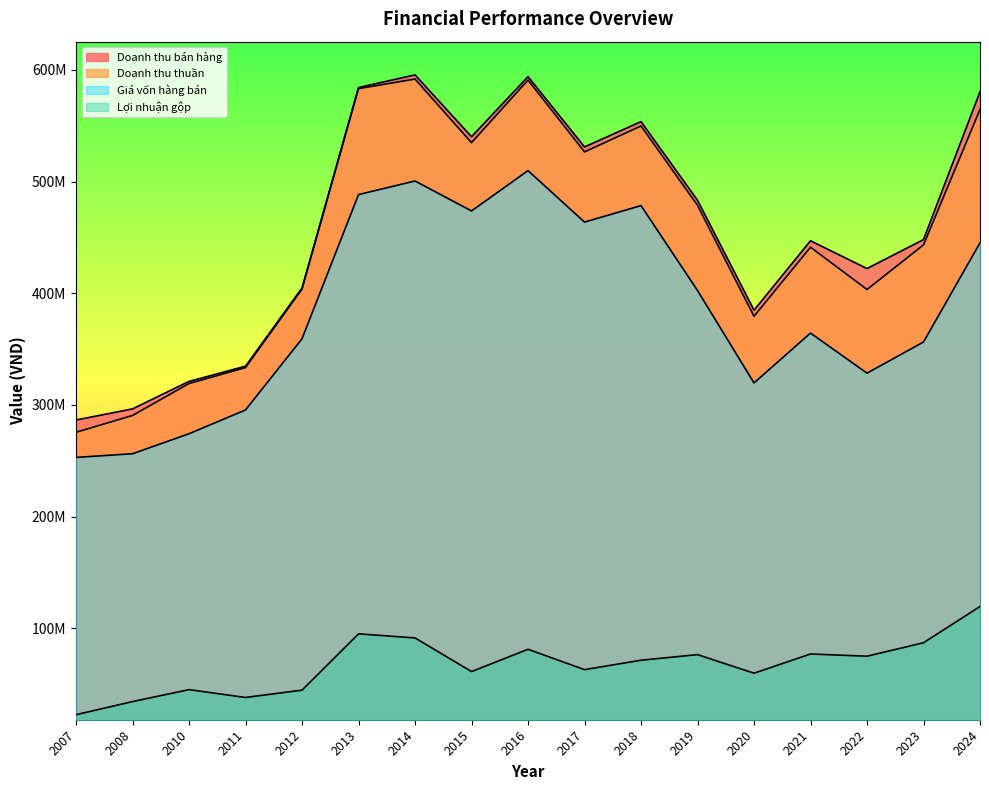

At 2010, list the series in order from largest to smallest.

Doanh thu bán hàng, Doanh thu thuần, Giá vốn hàng bán, Lợi nhuận gộp